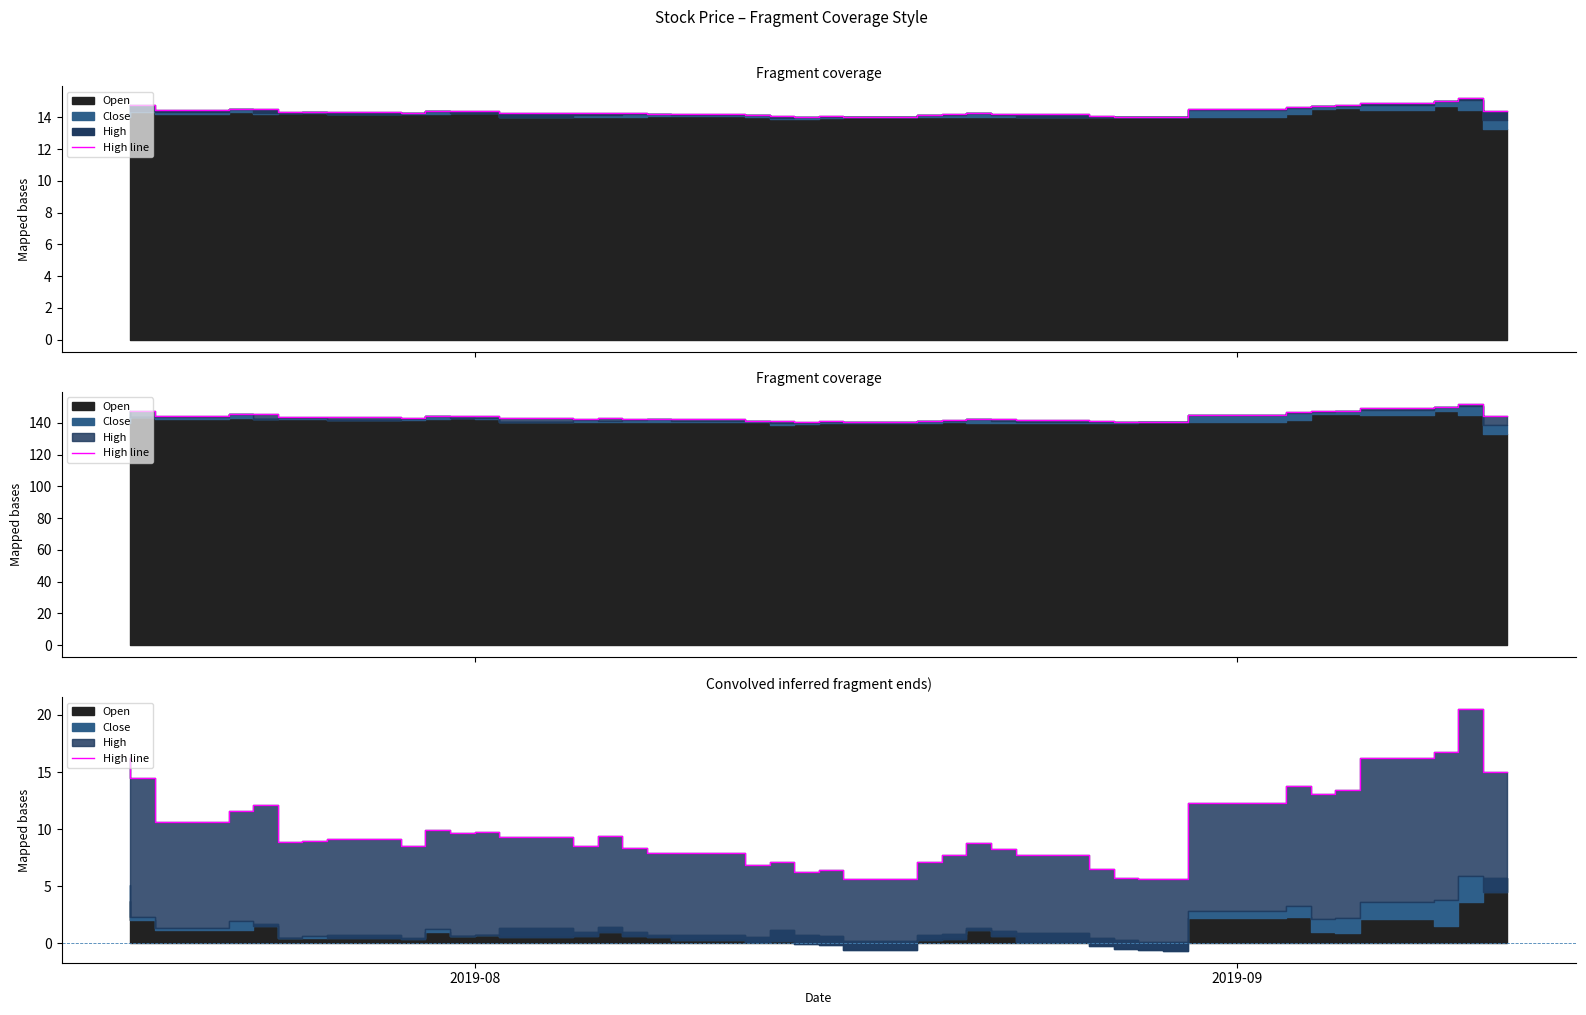

What is the value of the 26th point from the left?

8.8